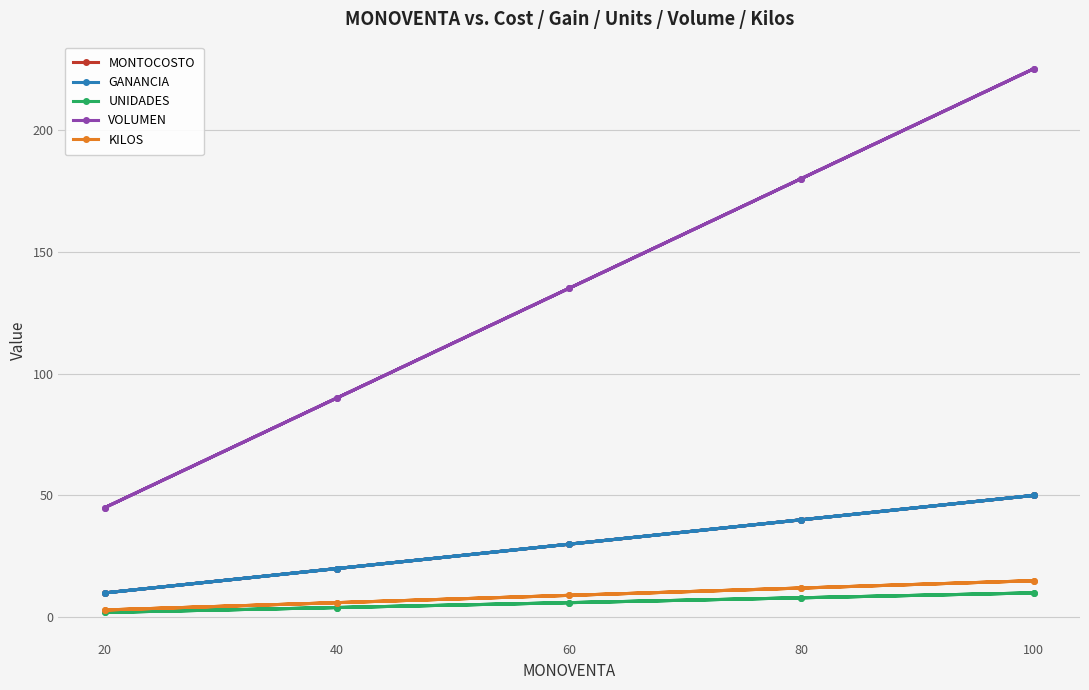

In VOLUMEN, how many points are lower than both neighbors (excluding endpoints)?

1